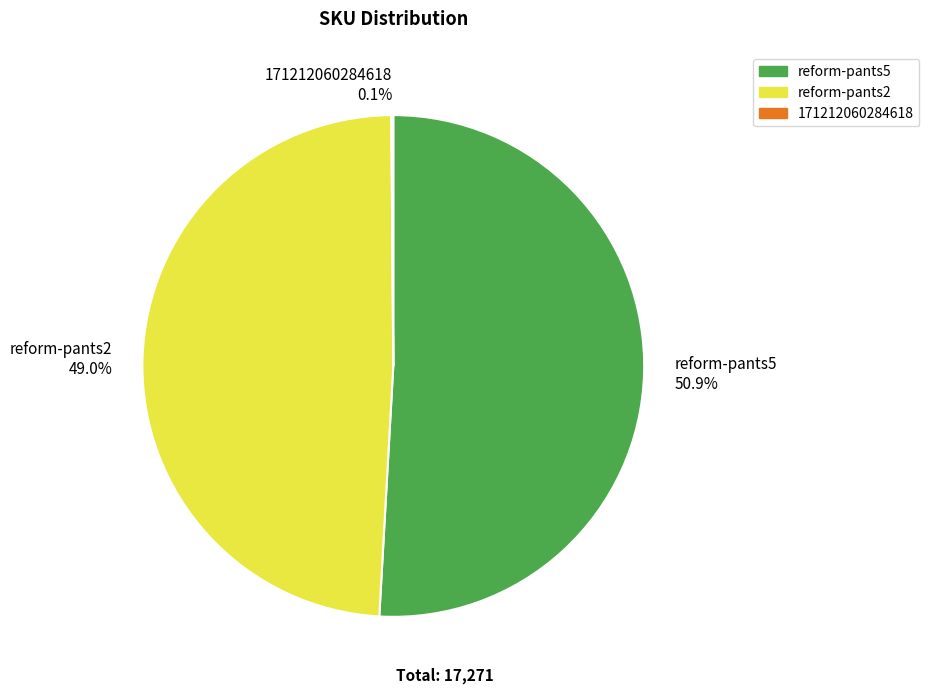

What percentage is NOT represented by reform-pants2 49.0%?

51.0%